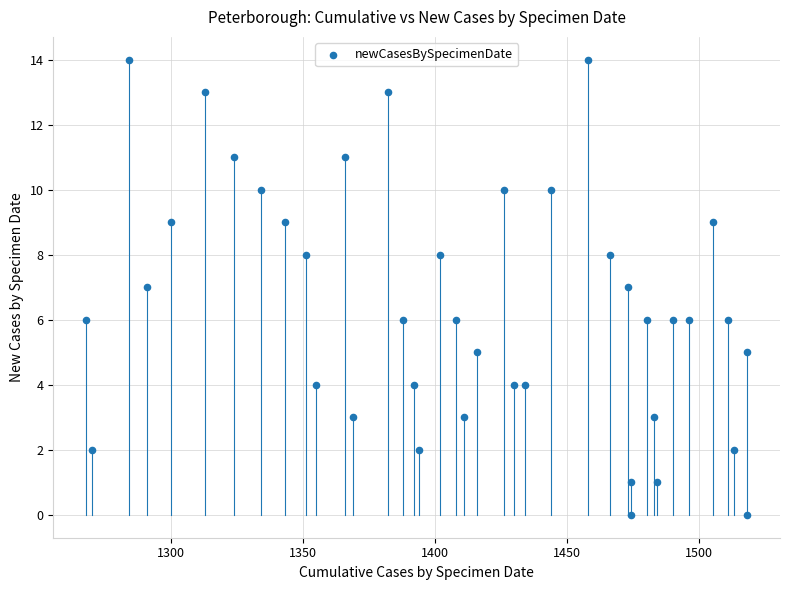

What is the range of X values (max minus min)?

250